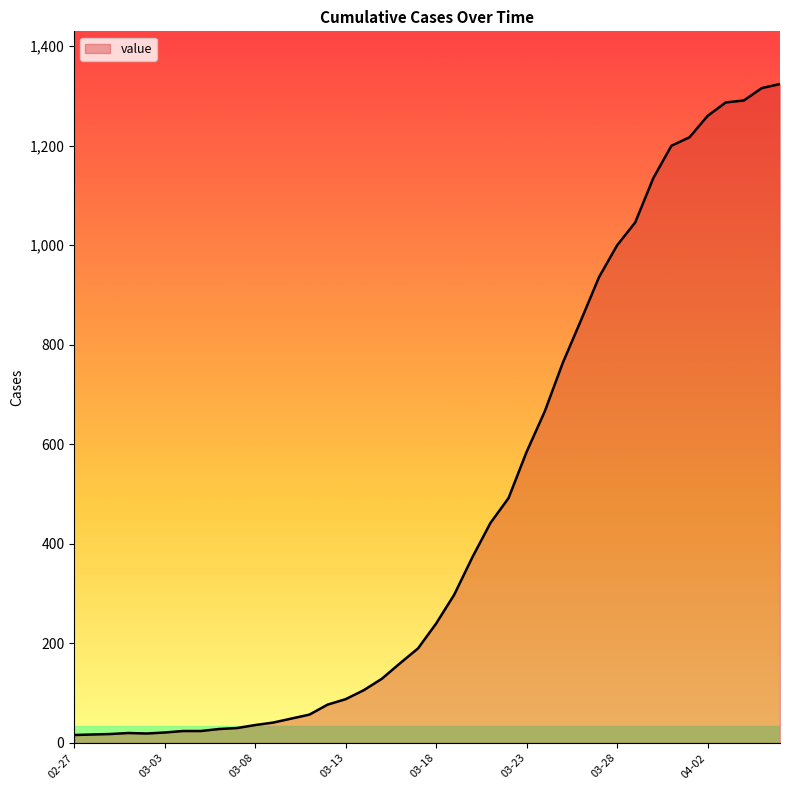

What is the greatest value displayed?

1324